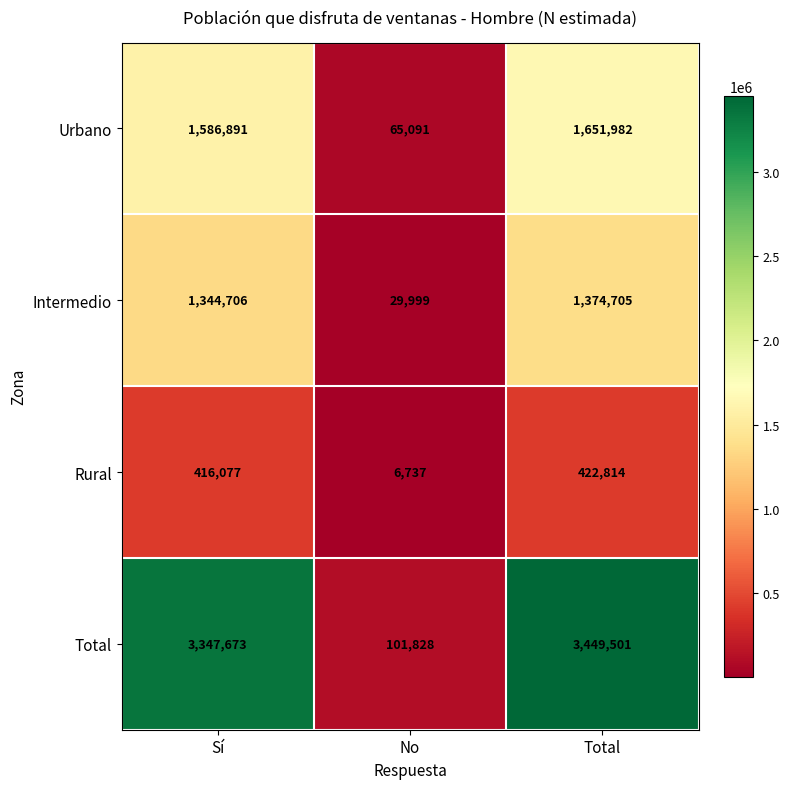

Reading right to left, list all the values displayed in this chart.

Urbano: 1651982	65091	1586891
Intermedio: 1374705	29999	1344706
Rural: 422814	6737	416077
Total: 3449501	101828	3347673